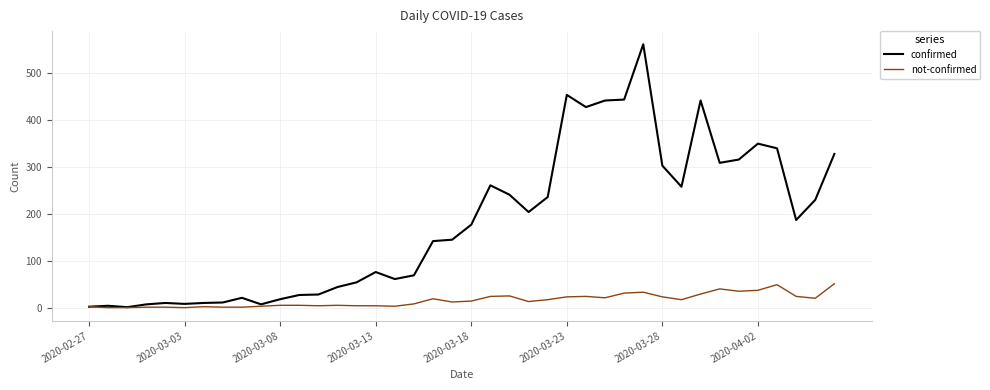

Rank the series by their average value, from lowest to highest.

not-confirmed, confirmed